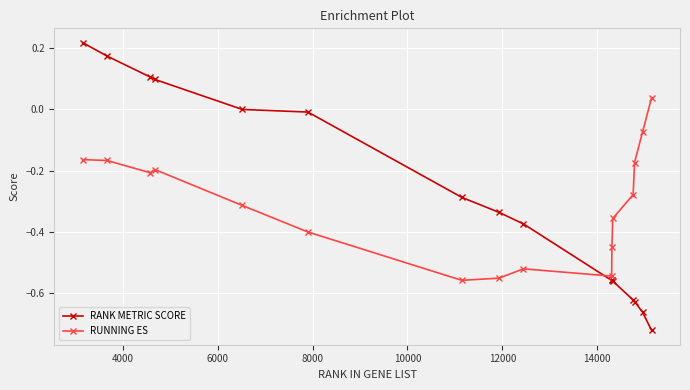

What is the sum of all RANK METRIC SCORE values?

-4.7